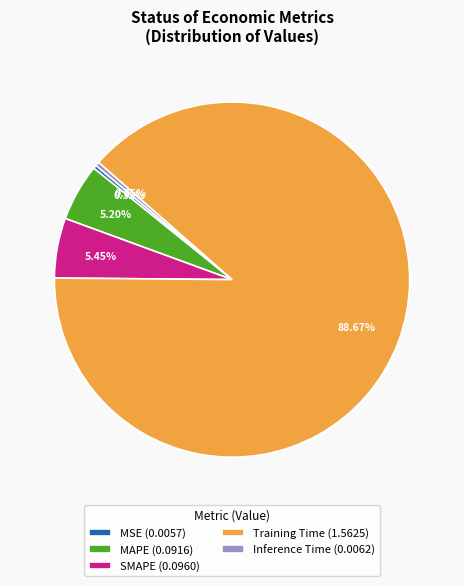

Combined, do Training Time (1.5625) and Inference Time (0.0062) account for over 50%?

Yes